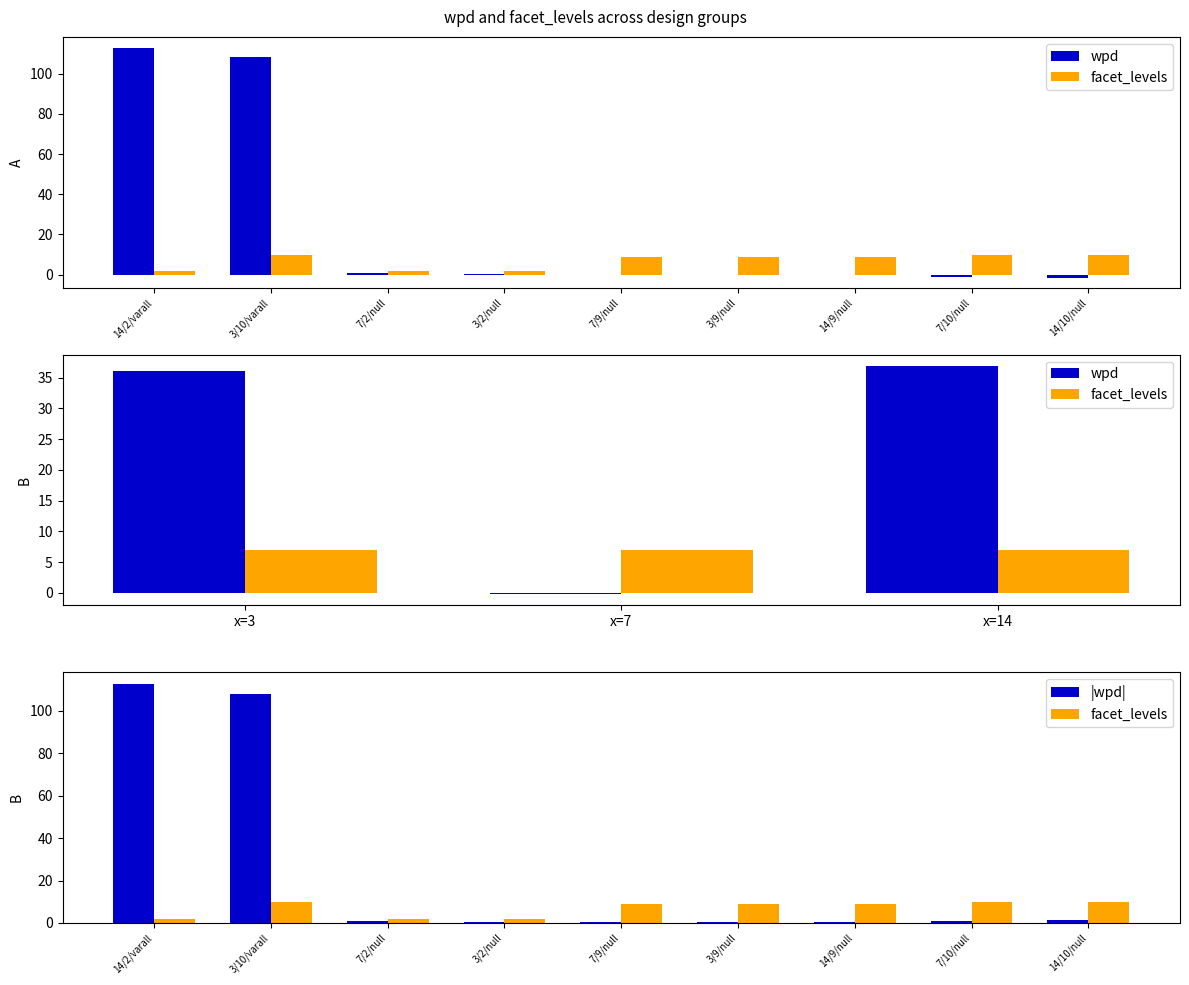

Which has a higher value, 14/9/null or 7/9/null?

7/9/null